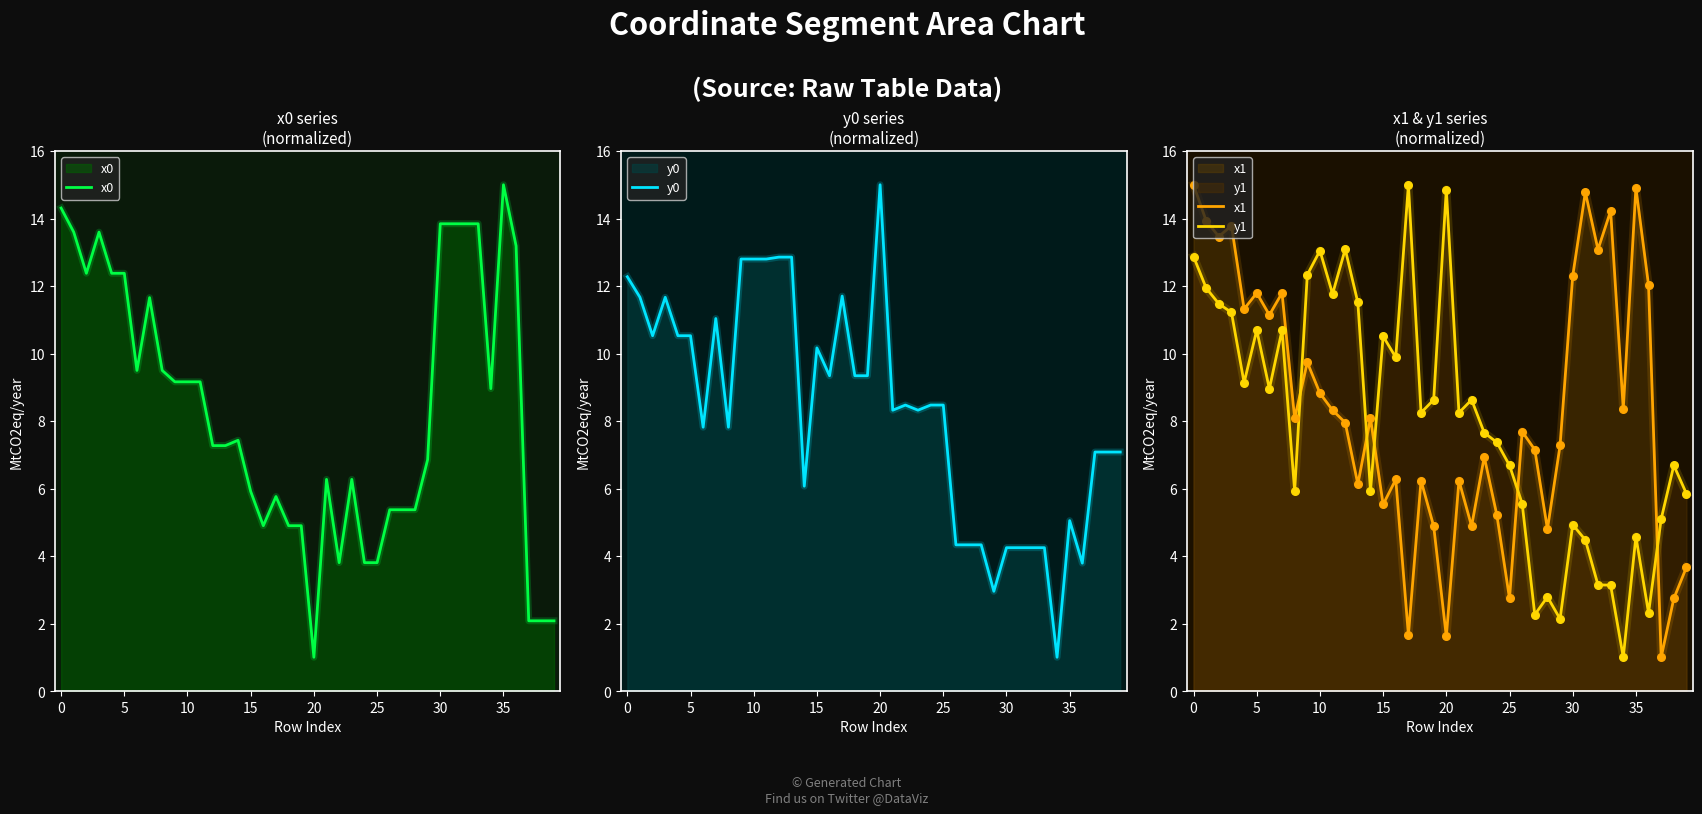

Which series contains the highest Y value?

x0